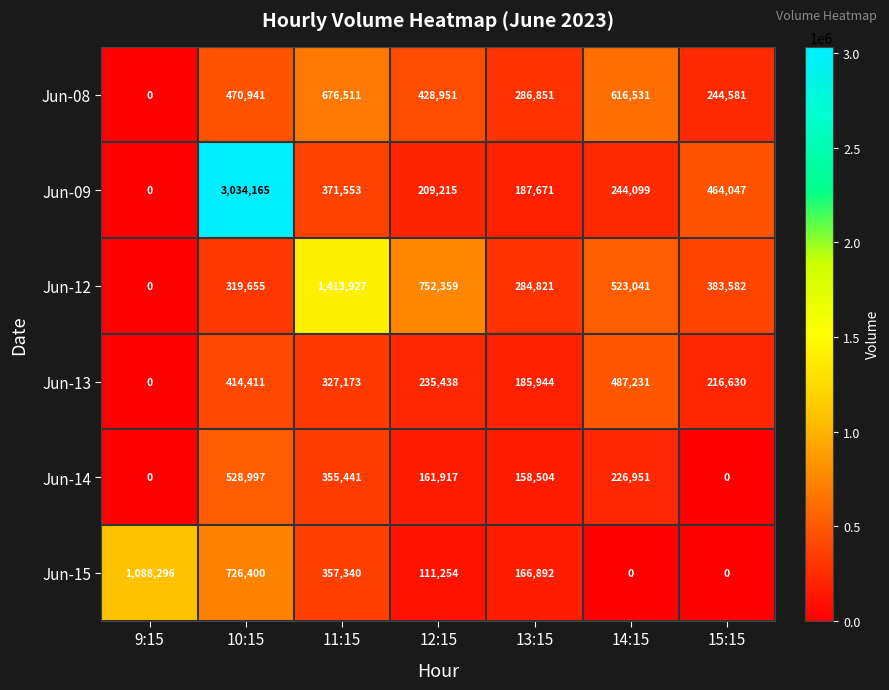

What is the difference between the Jun-08 values at 12:15 and 14:15?

187580